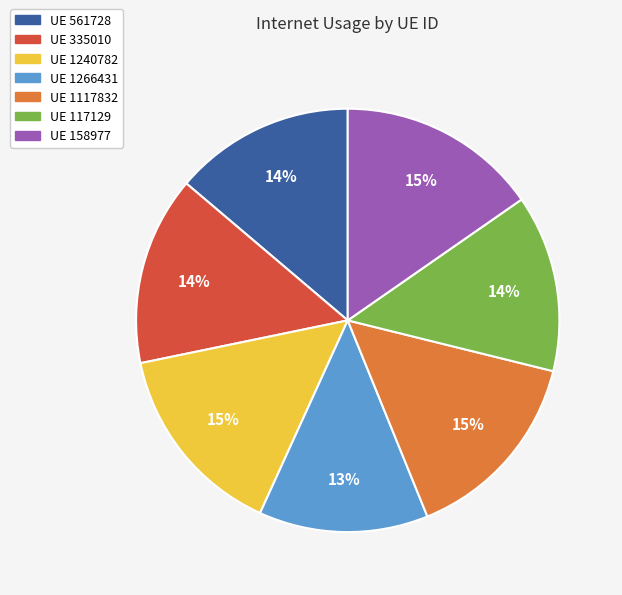

To the nearest percent, what is the difference between the largest and smallest slice percentages?

2%